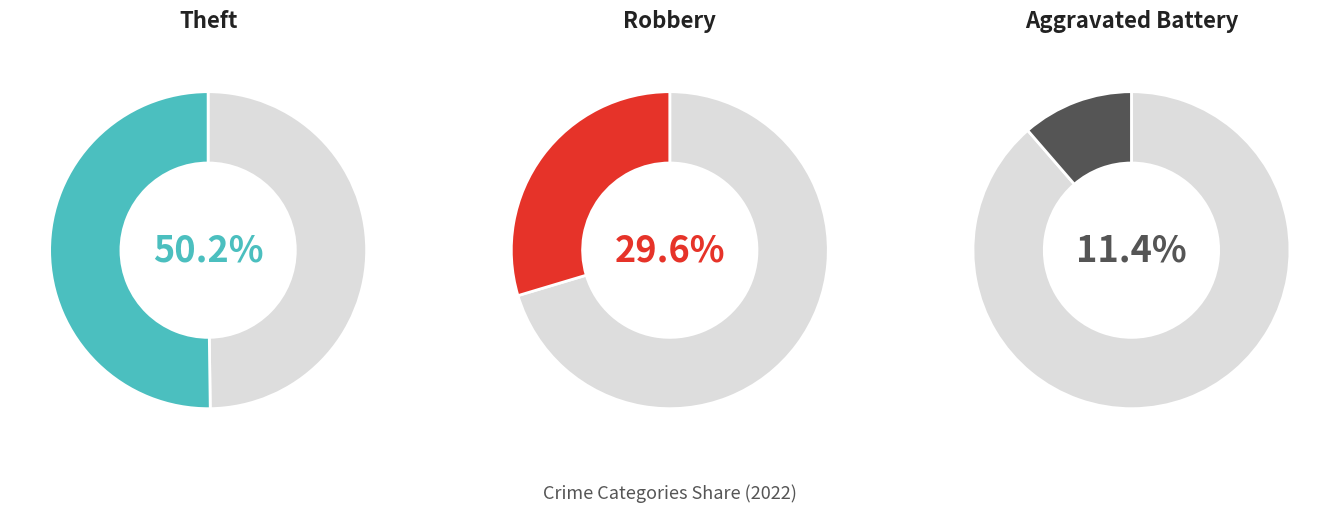

Combined, do Arson and Theft account for over 50%?

Yes